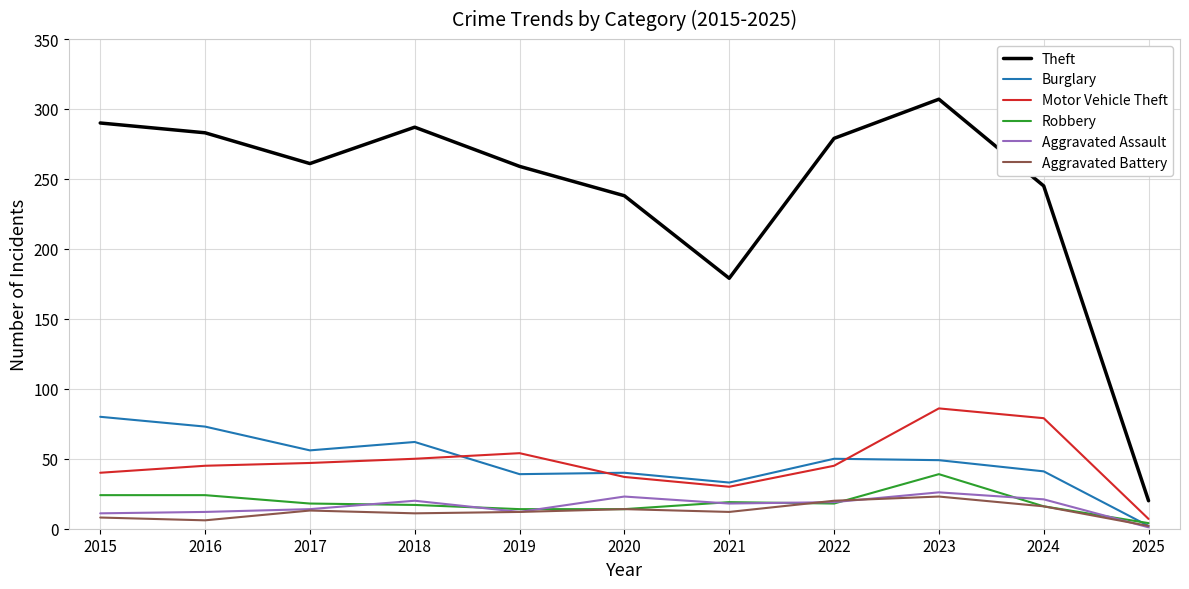

At which label does Theft first exceed 261?

2015